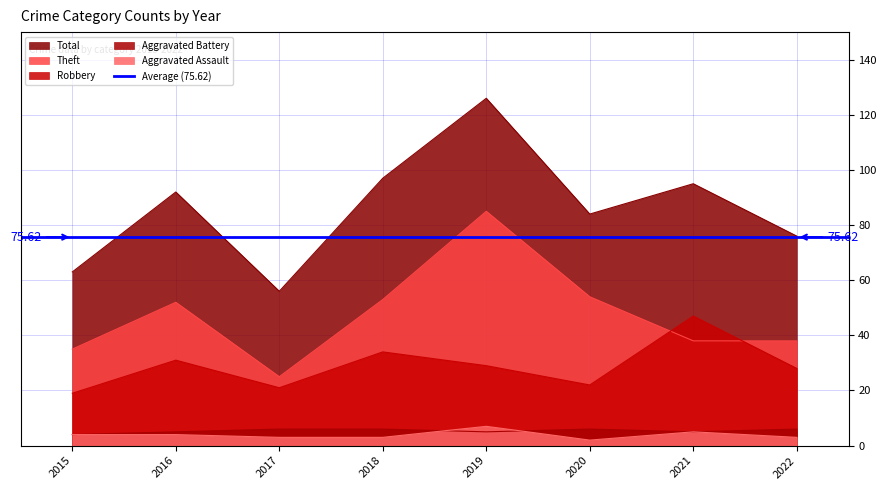

True or false: Total and Theft intersect in this chart.

False